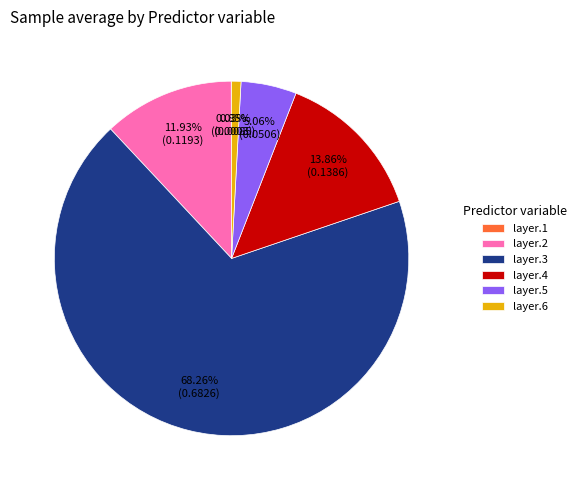

Which category has the biggest portion of the pie?

layer.3